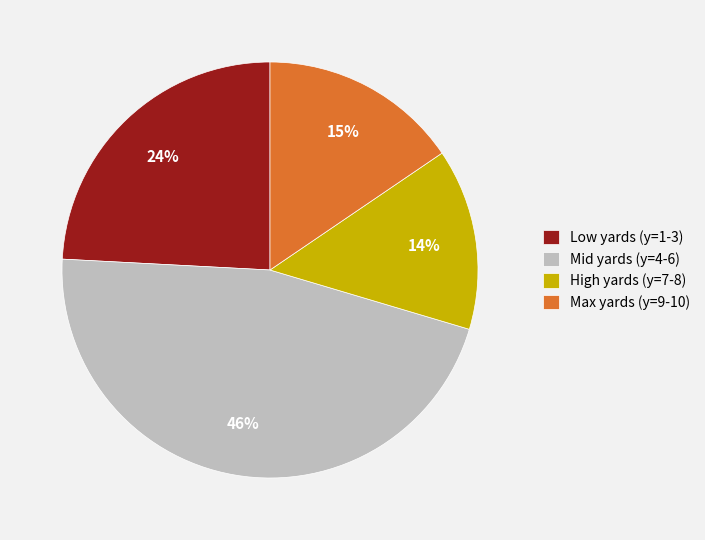

Combined, do Low yards (y=1-3) and Mid yards (y=4-6) account for over 50%?

Yes